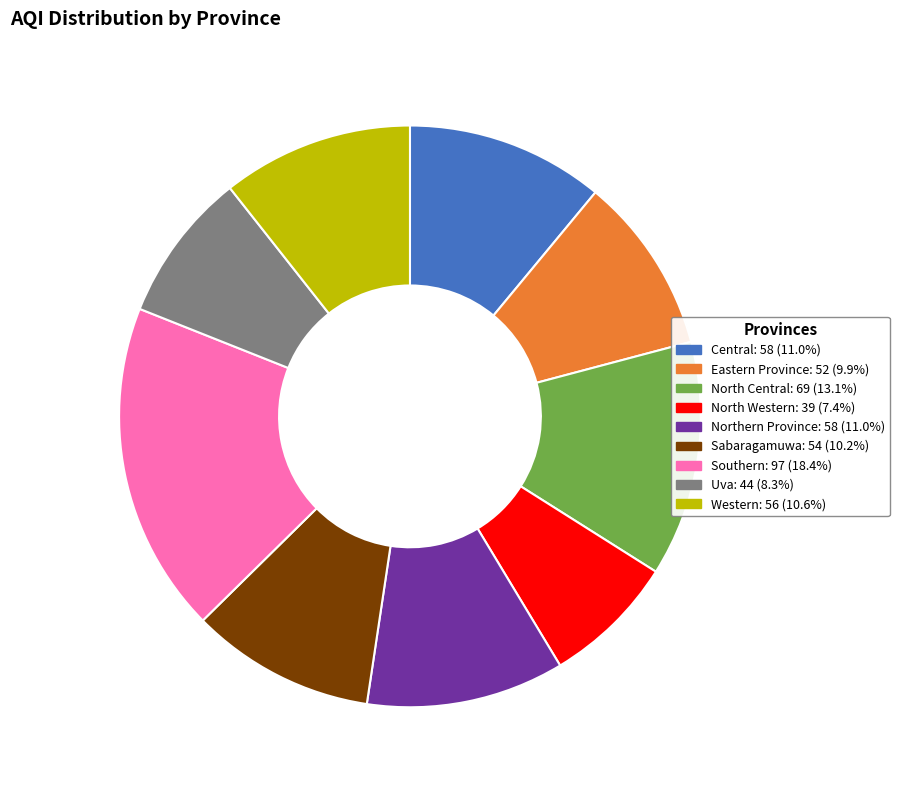

Is there a majority slice in this chart?

No